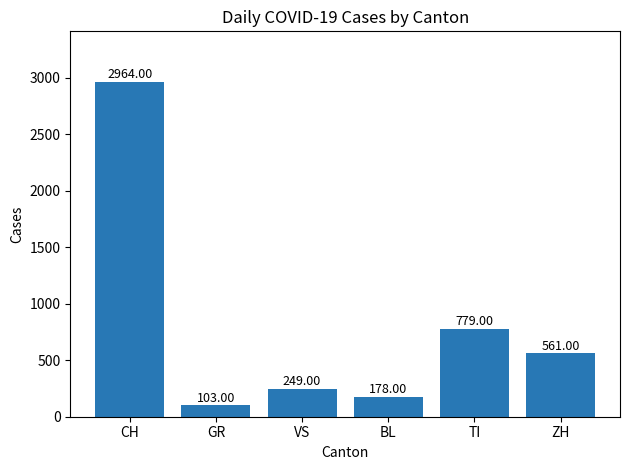

What is the sum of the values at TI and GR?

882